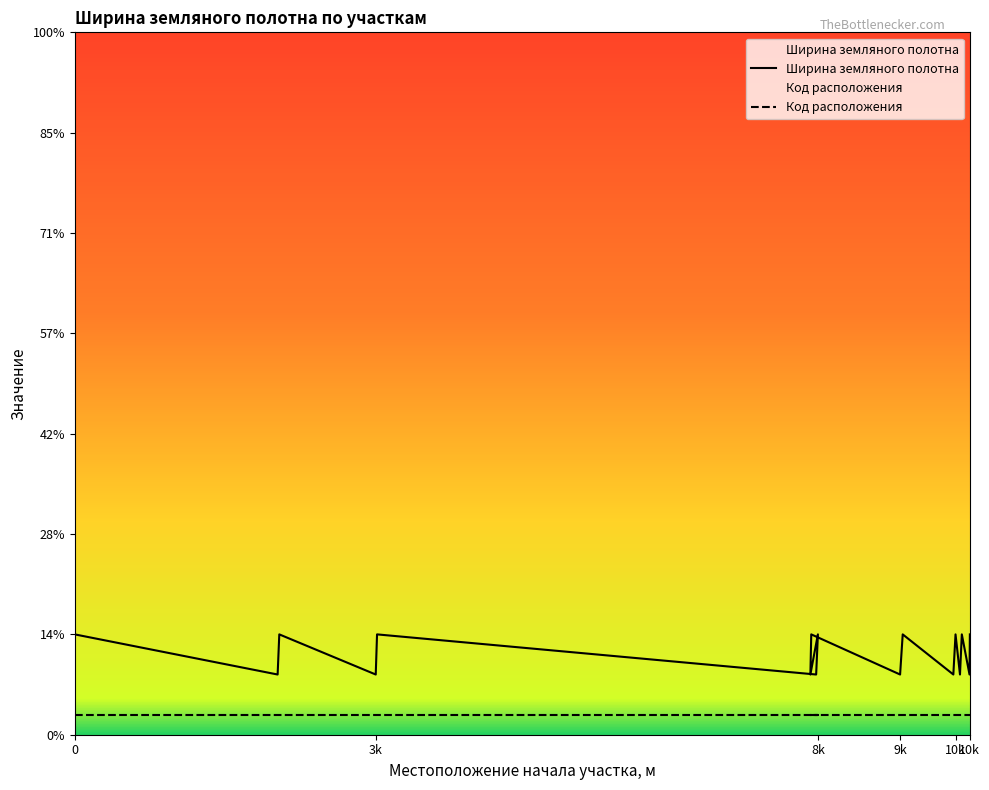

How many lines are shown in the chart?

2